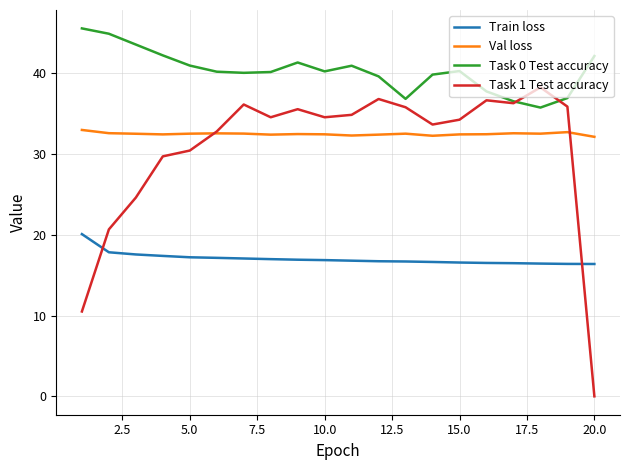

Which series has the largest total across all categories?

Task 0 Test accuracy